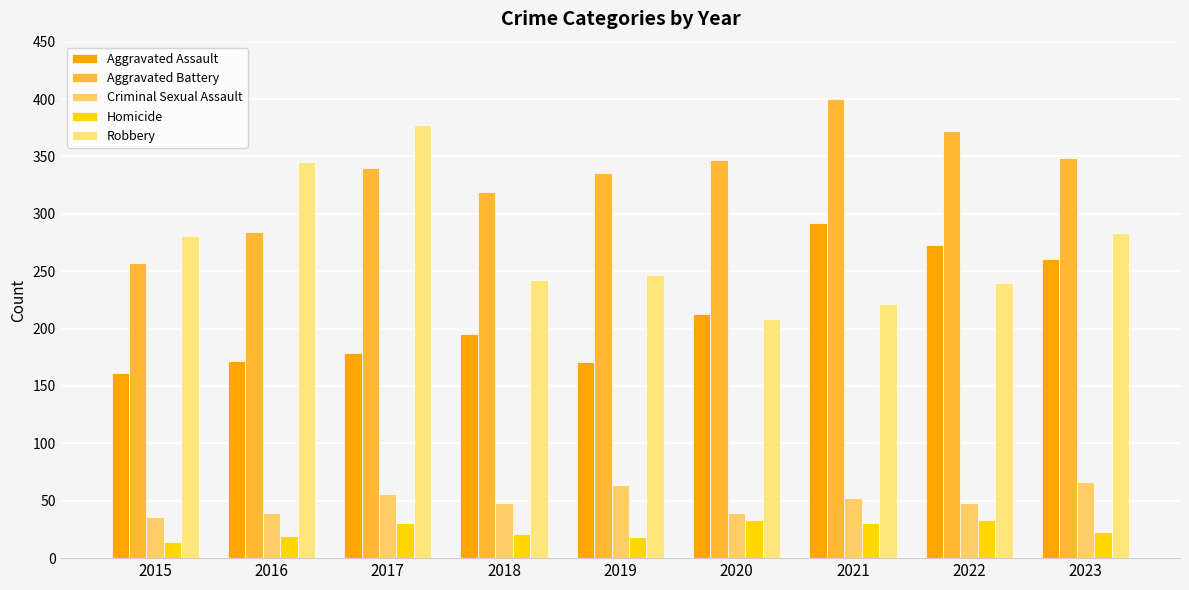

How many bars are there in total?

45